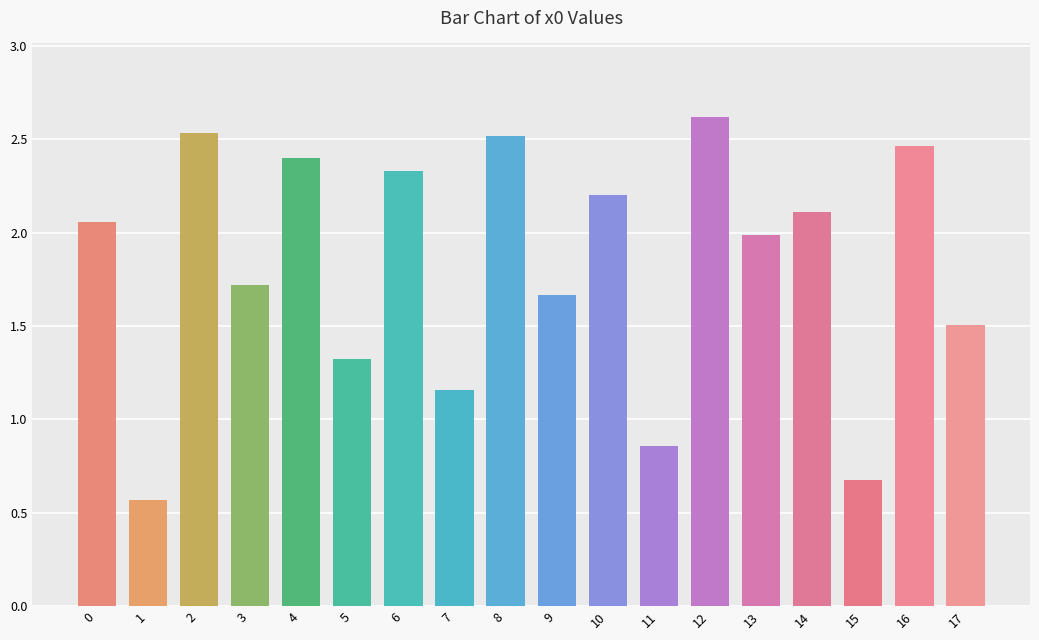

What is the sum of the values at 5 and 11?

2.2